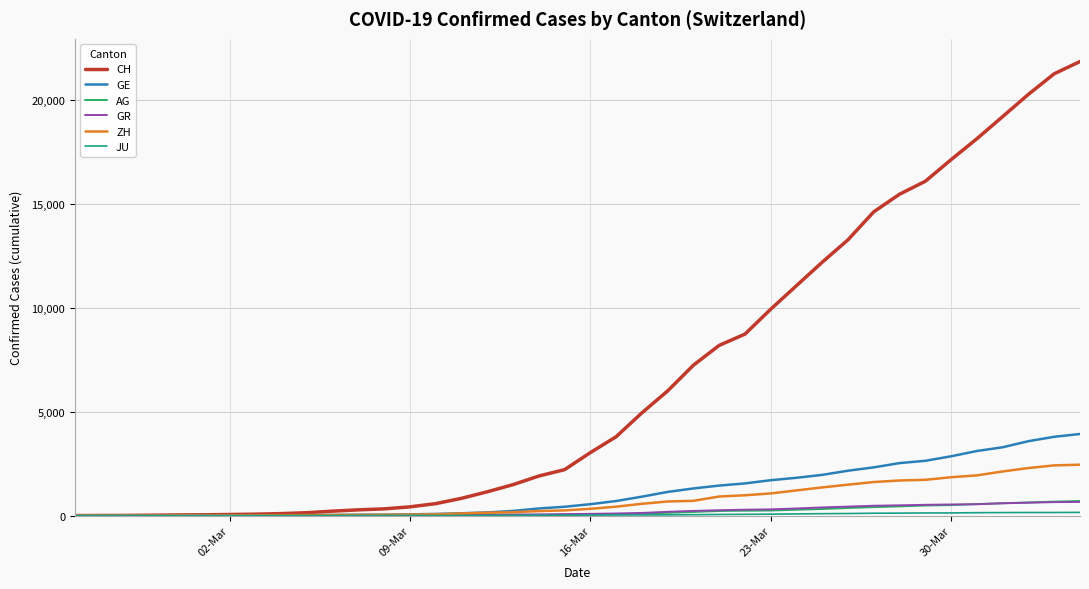

Which series has the largest total across all categories?

CH